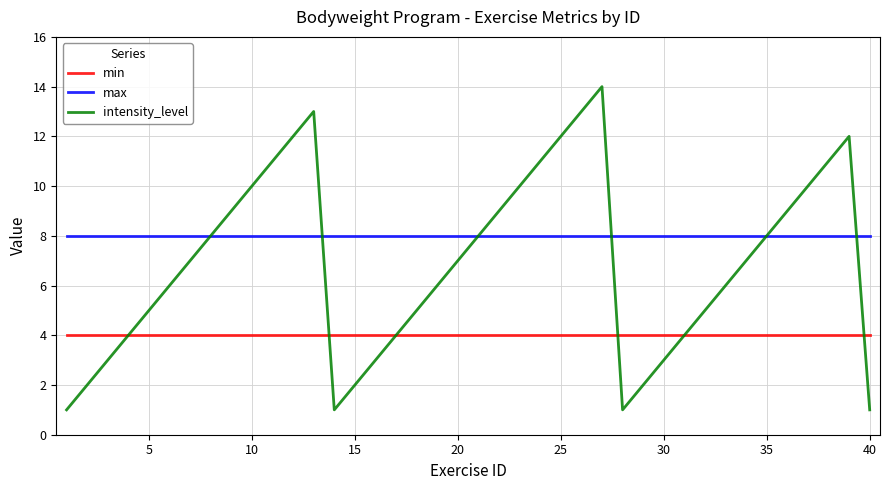

True or false: min and max cross at least once.

False